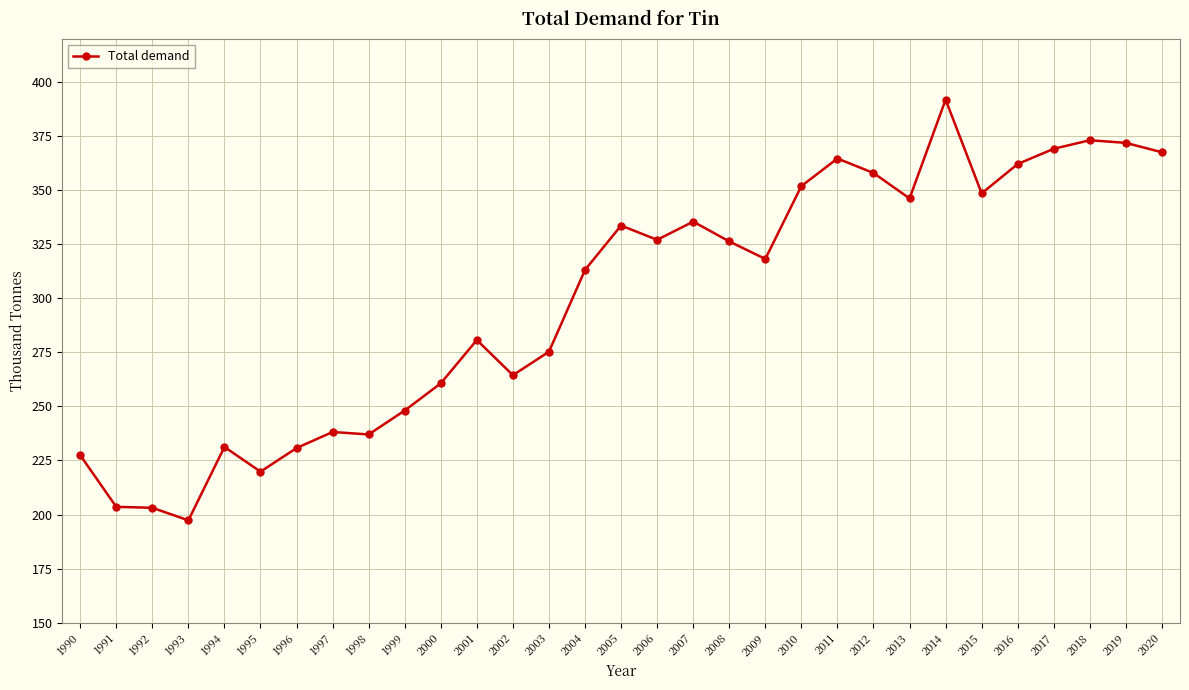

Where does the data first go above 318?

2005